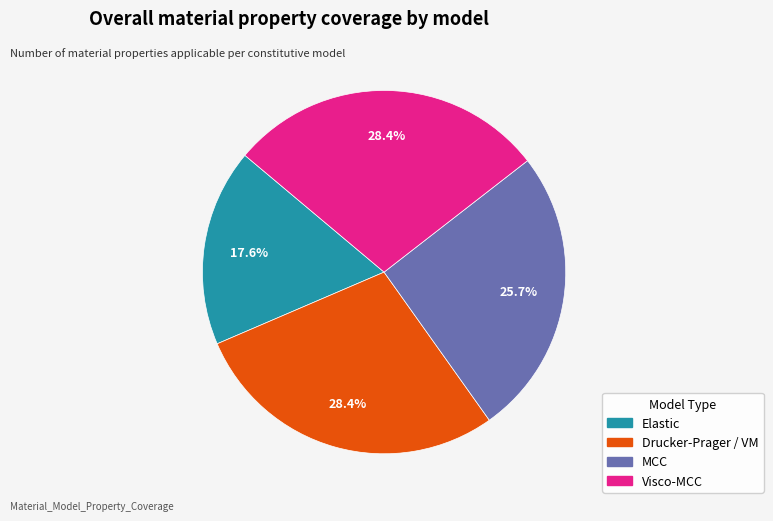

To the nearest percent, what portion does Drucker-Prager / VM represent?

28%